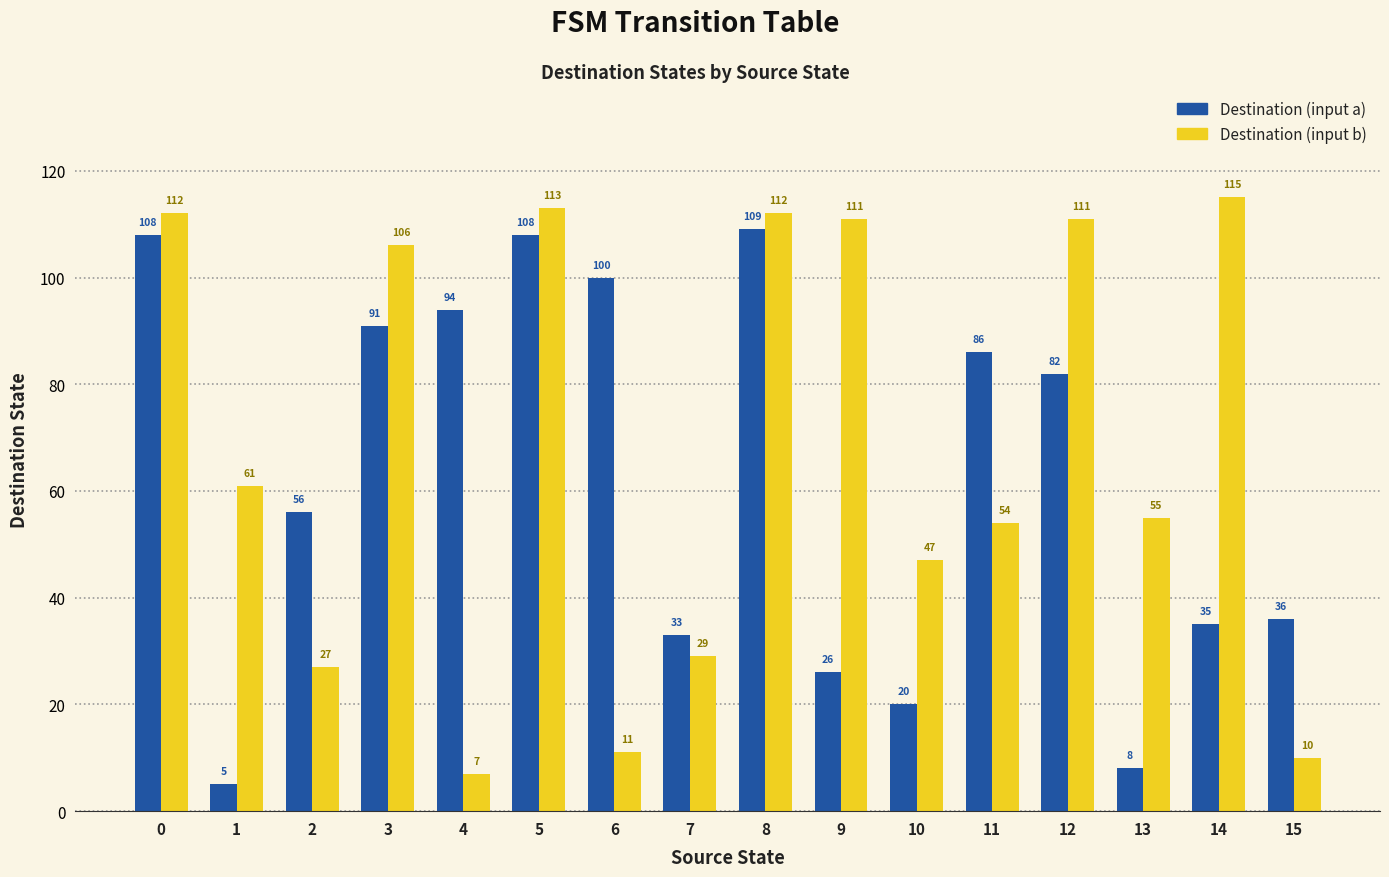

What is the value of the Destination (input a) bar at the 13th from the left?

82